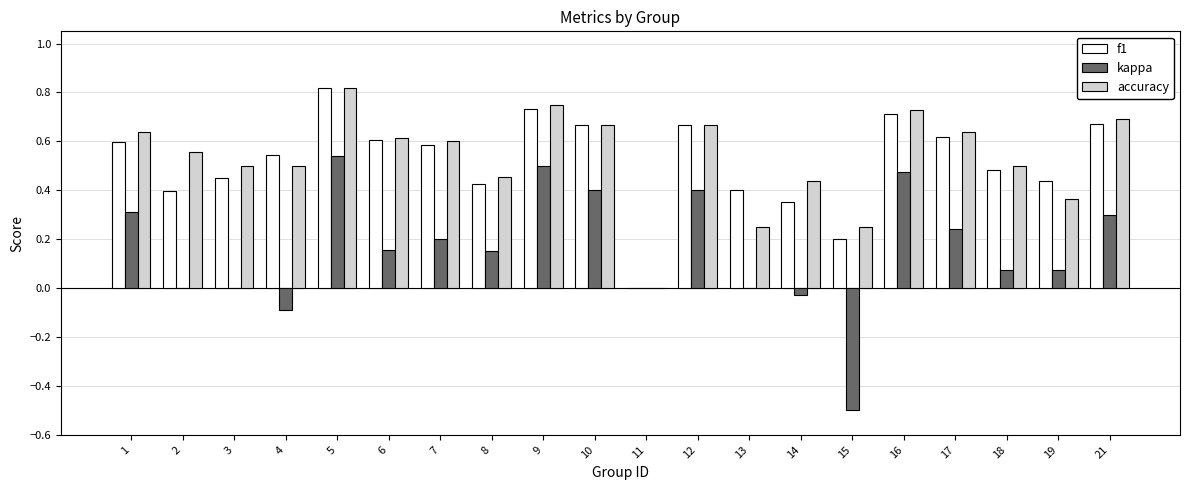

Does the chart contain stacked bars?

No